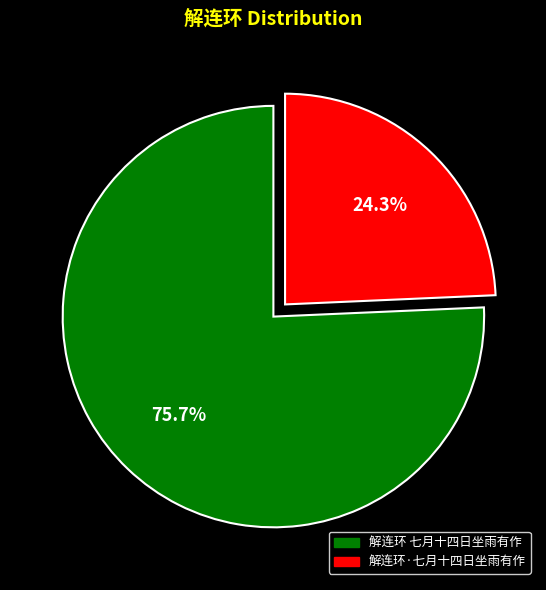

To the nearest percent, what percentage of the pie is 解连环 七月十四日坐雨有作?

76%